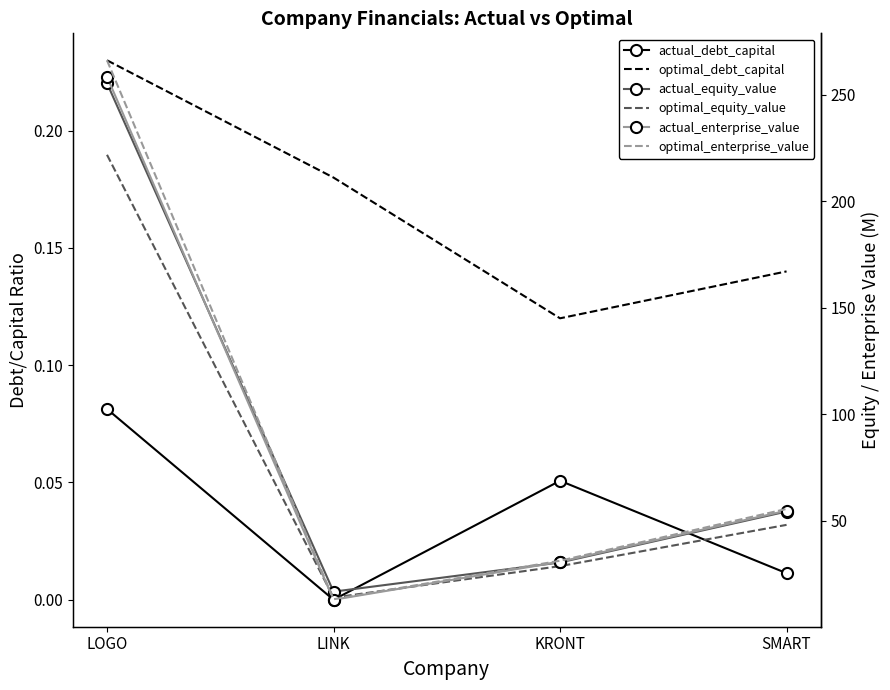

The value of actual_debt_capital at LINK is -0.0. True or false?

False